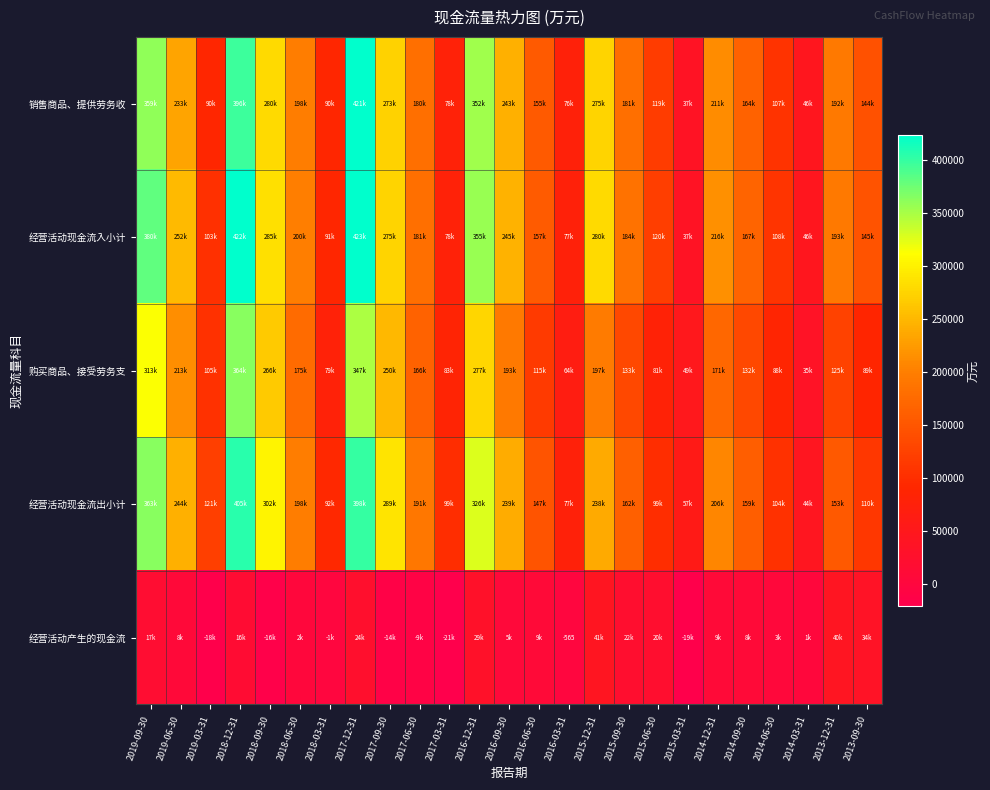

Which has a higher value, 2015-03-31 or 2019-06-30?

2019-06-30